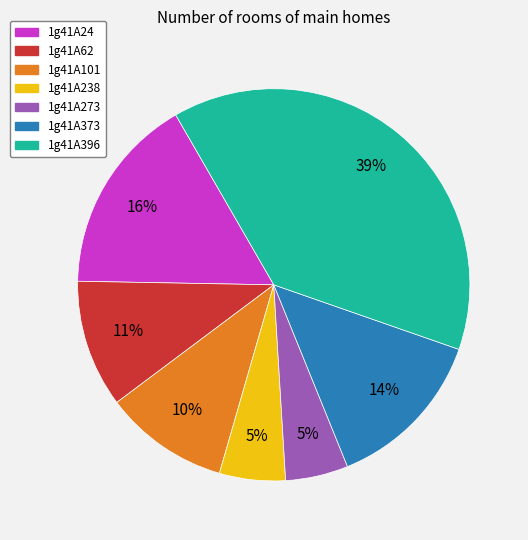

What percentage is the 1g41A373 slice, to the nearest percent?

14%